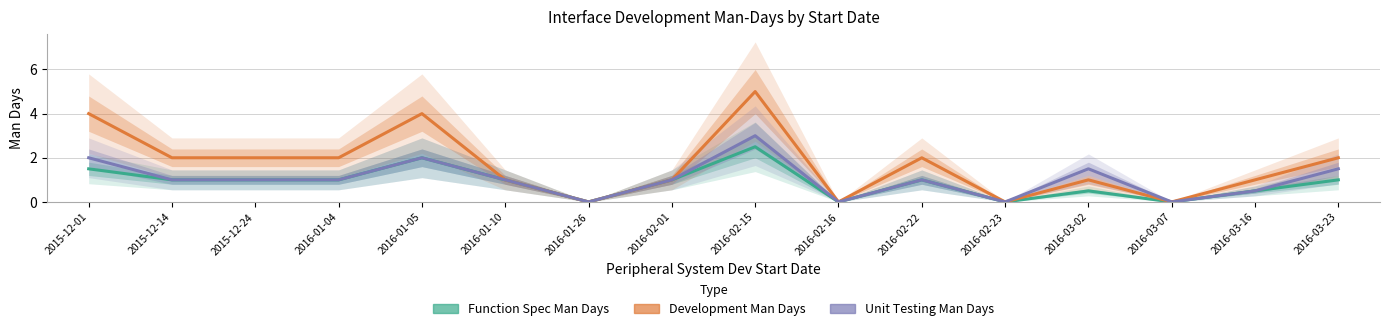

Is it true that Development Man Days equals 0.3 at 2016-03-16?

False